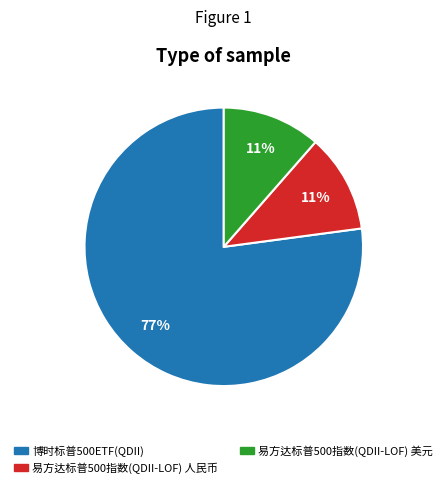

Combined, do 博时标普500ETF(QDII) and 易方达标普500指数(QDII-LOF) 美元 account for over 50%?

Yes